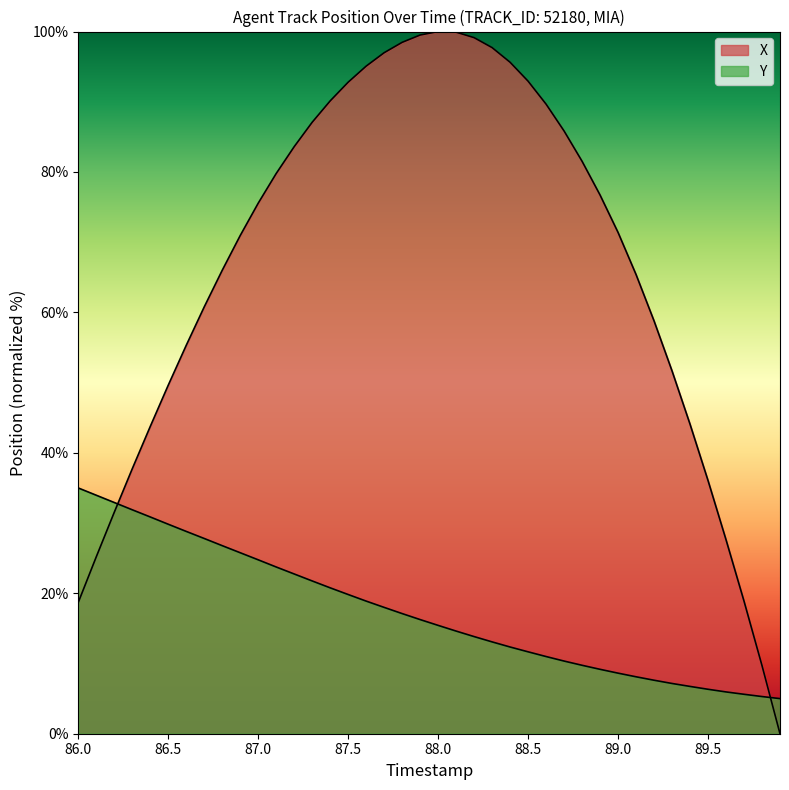

The X series shows 41.3 at 13. True or false?

False